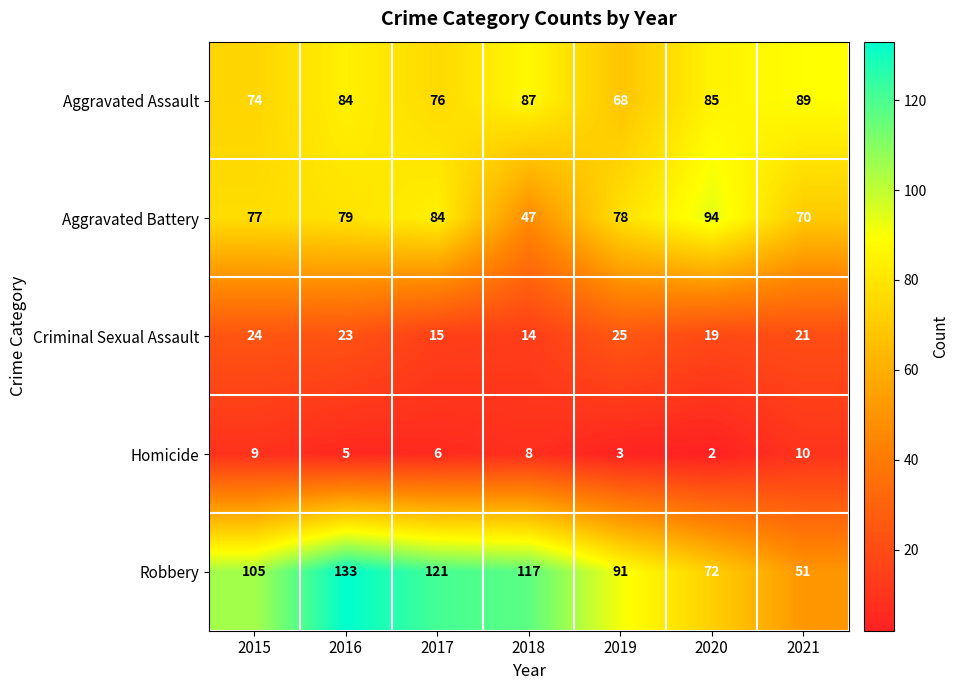

Which category has the lowest value across all series?

2020